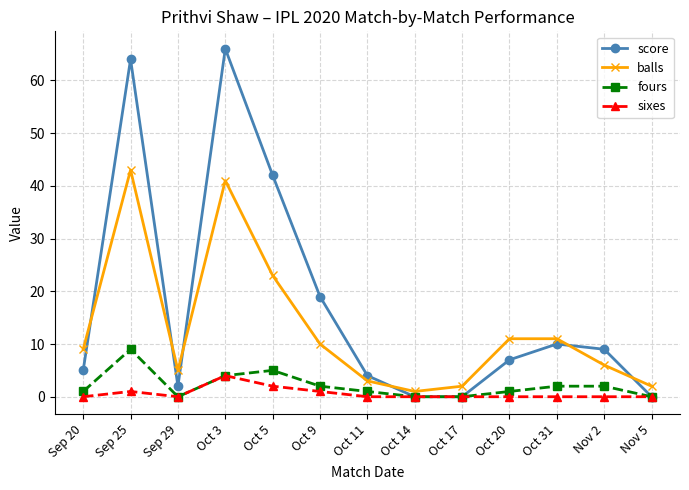

How many data points in balls are less than 9?

6